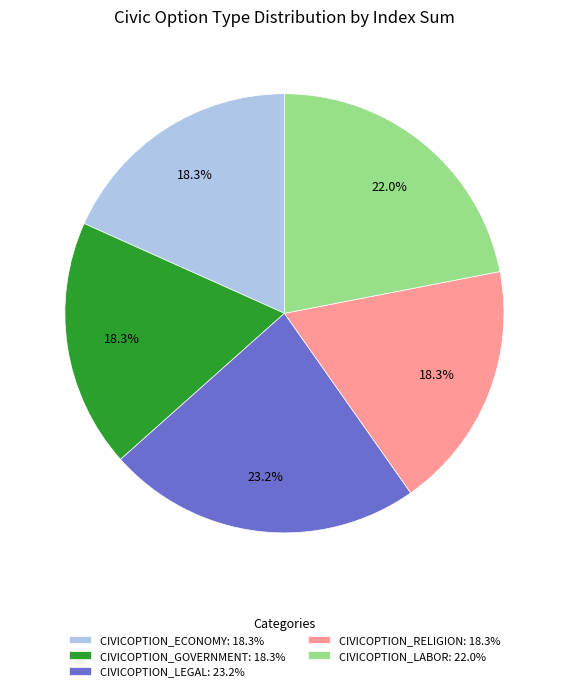

Approximately how many times larger is the value at CIVICOPTION_LABOR: 22.0% compared to CIVICOPTION_ECONOMY: 18.3%?

1.2